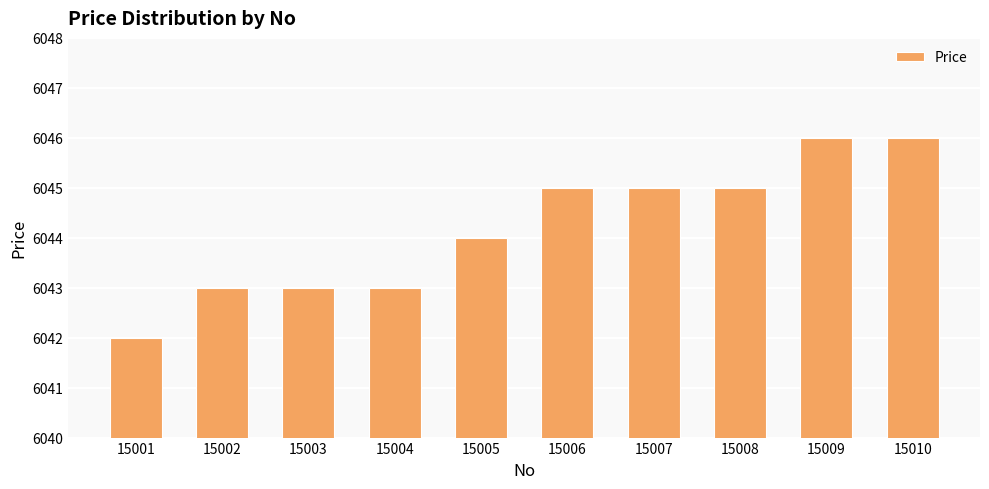

Is it true that the value at 15004 is 6043?

True